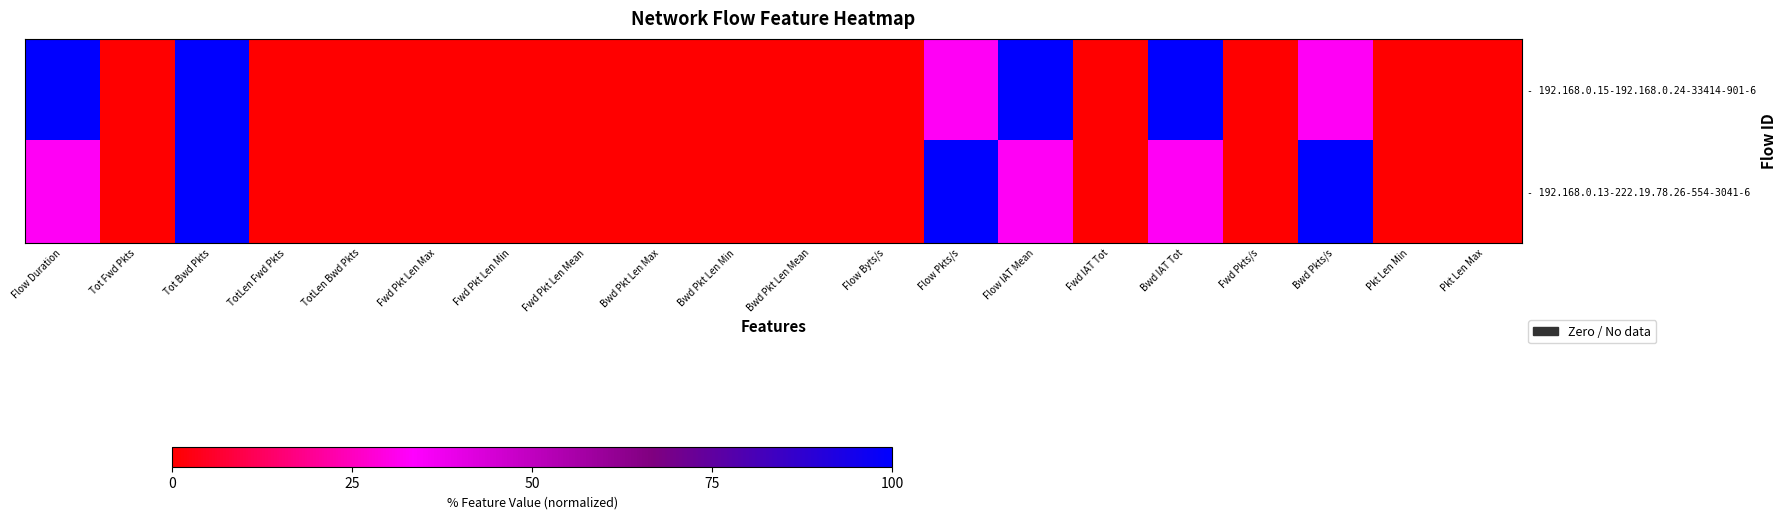

At which category does the chart reach its peak across all series?

Flow Duration